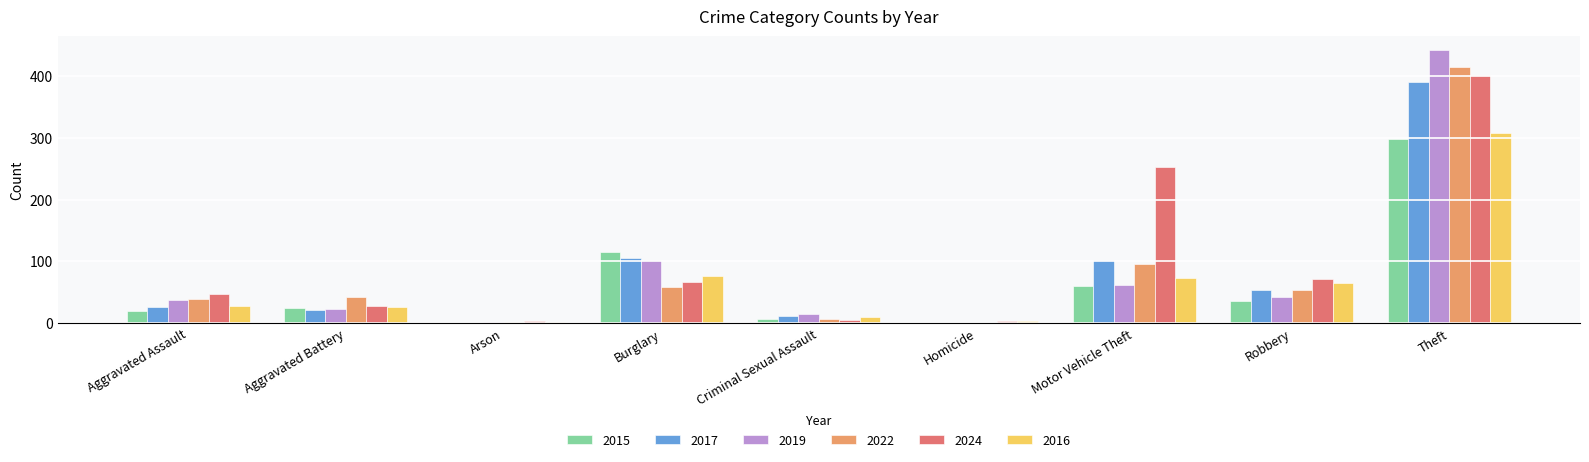

The 2024 series shows 67 at Burglary. True or false?

True